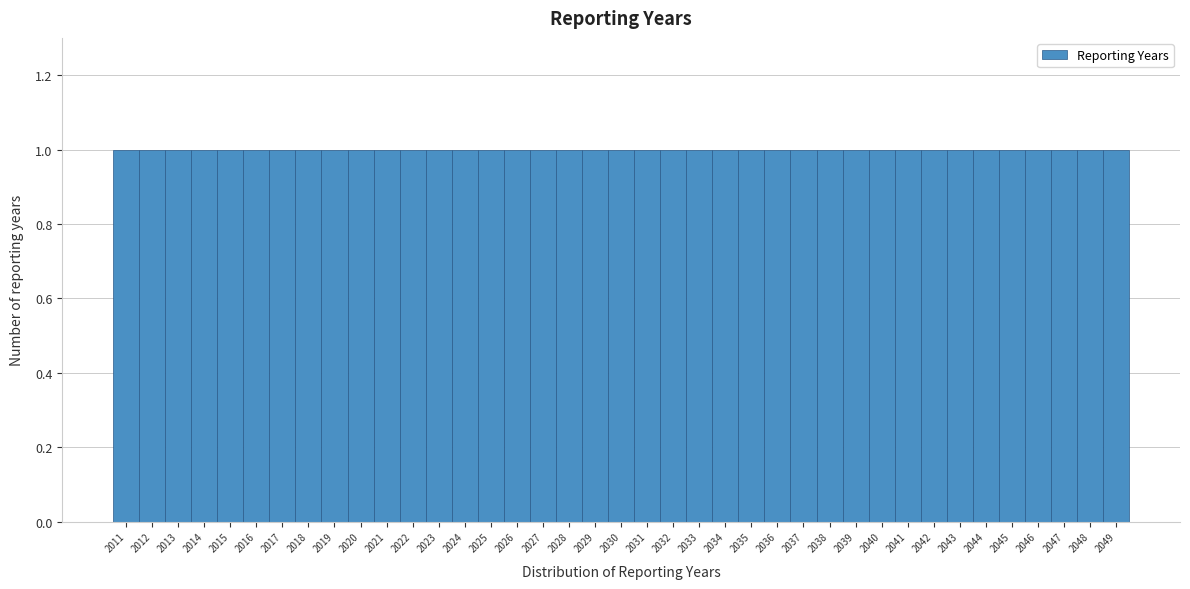

Reading left to right, list every bar in this chart as the range it spans on the x-axis followed by its height. The values are not printed on the chart, so give them approximately, as read against the axis.

2010.5 to 2011.5: 1
2011.5 to 2012.5: 1
2012.5 to 2013.5: 1
2013.5 to 2014.5: 1
2014.5 to 2015.5: 1
2015.5 to 2016.5: 1
2016.5 to 2017.5: 1
2017.5 to 2018.5: 1
2018.5 to 2019.5: 1
2019.5 to 2020.5: 1
2020.5 to 2021.5: 1
2021.5 to 2022.5: 1
2022.5 to 2023.5: 1
2023.5 to 2024.5: 1
2024.5 to 2025.5: 1
2025.5 to 2026.5: 1
2026.5 to 2027.5: 1
2027.5 to 2028.5: 1
2028.5 to 2029.5: 1
2029.5 to 2030.5: 1
2030.5 to 2031.5: 1
2031.5 to 2032.5: 1
2032.5 to 2033.5: 1
2033.5 to 2034.5: 1
2034.5 to 2035.5: 1
2035.5 to 2036.5: 1
2036.5 to 2037.5: 1
2037.5 to 2038.5: 1
2038.5 to 2039.5: 1
2039.5 to 2040.5: 1
2040.5 to 2041.5: 1
2041.5 to 2042.5: 1
2042.5 to 2043.5: 1
2043.5 to 2044.5: 1
2044.5 to 2045.5: 1
2045.5 to 2046.5: 1
2046.5 to 2047.5: 1
2047.5 to 2048.5: 1
2048.5 to 2049.5: 1